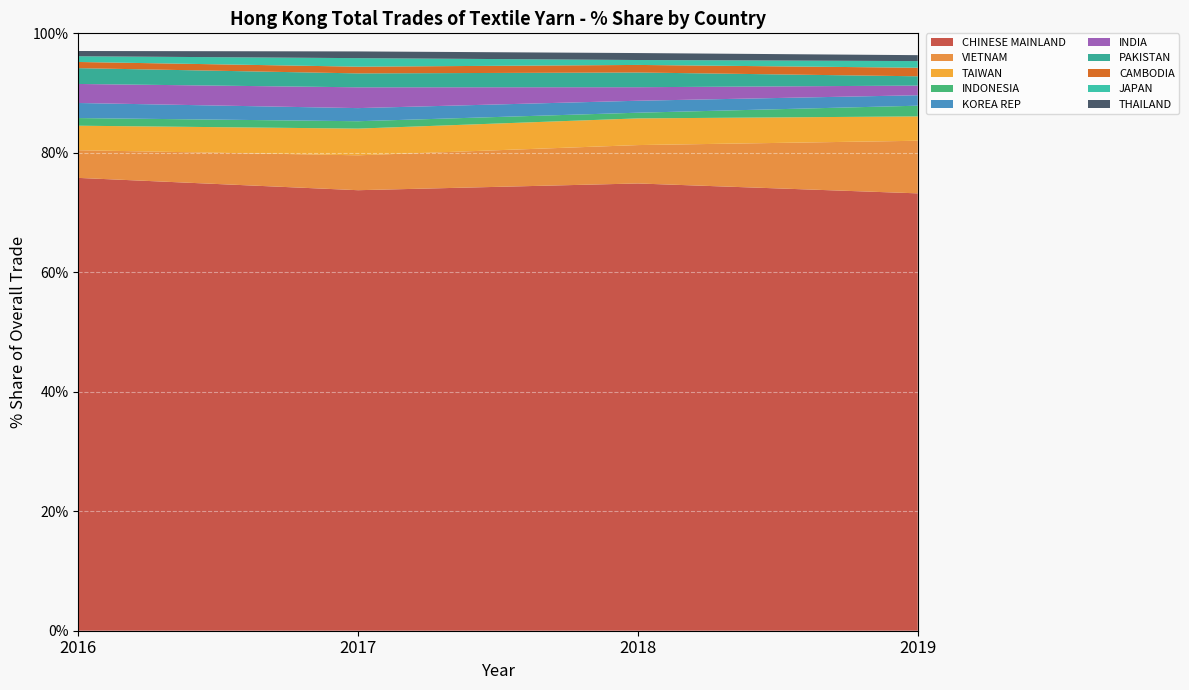

Reading left to right, what are all the values shown in this chart?

2019 % Share: 73.2	8.8	4.1	1.8	1.8	1.6	1.6	1.4	1.1	1.0
2018 % Share: 74.9	6.4	4.5	0.9	2.0	2.3	2.5	1.3	0.8	1.2
2017 % Share: 73.7	5.8	4.5	1.2	2.2	3.5	2.3	1.1	1.4	1.1
2016 % Share: 75.8	4.6	4.1	1.3	2.5	3.2	2.6	1.0	1.0	0.9